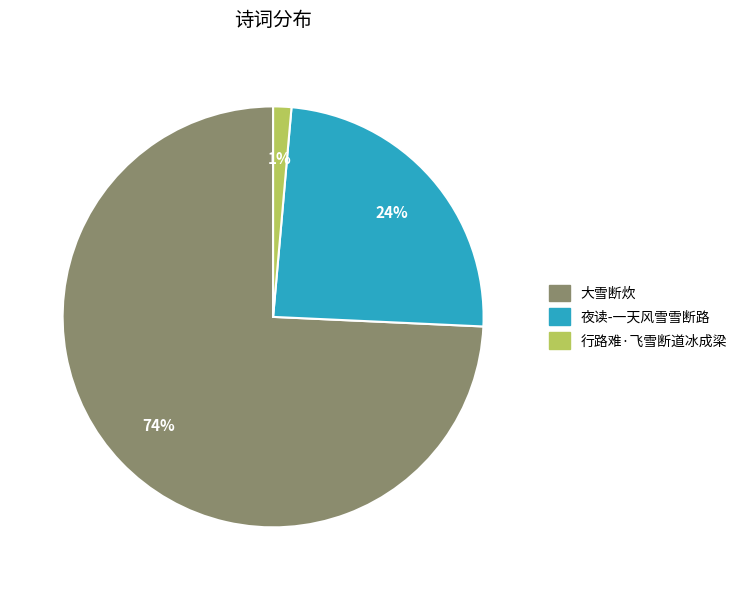

To the nearest percent, what percentage of the pie is 夜读-一天风雪雪断路?

24%